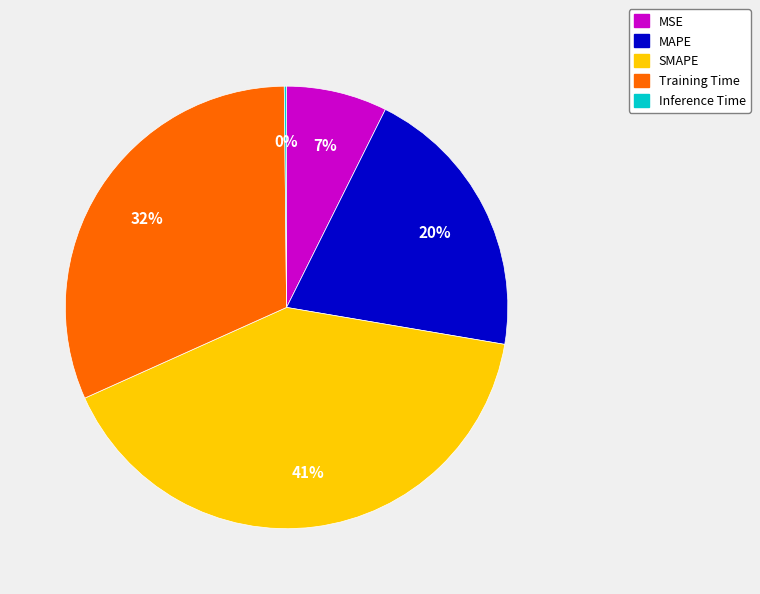

Between SMAPE and MAPE, which is larger?

SMAPE